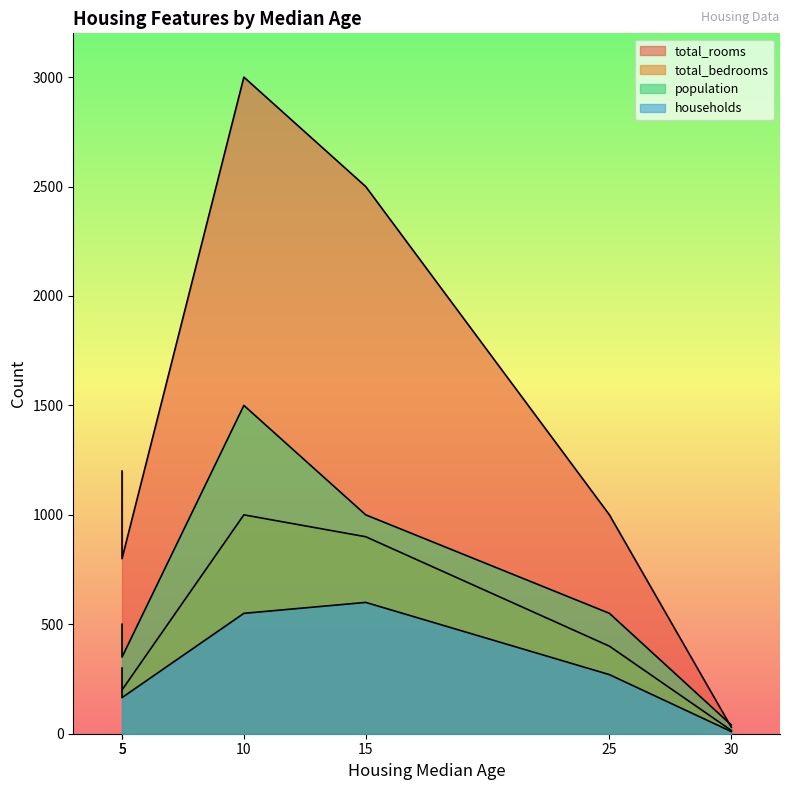

At which label does total_rooms first exceed 1200?

10